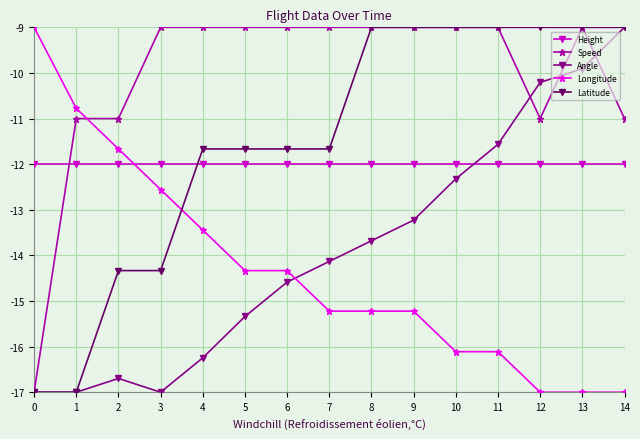

Is the value of Longitude at 7 greater than the value of Height at 3?

No